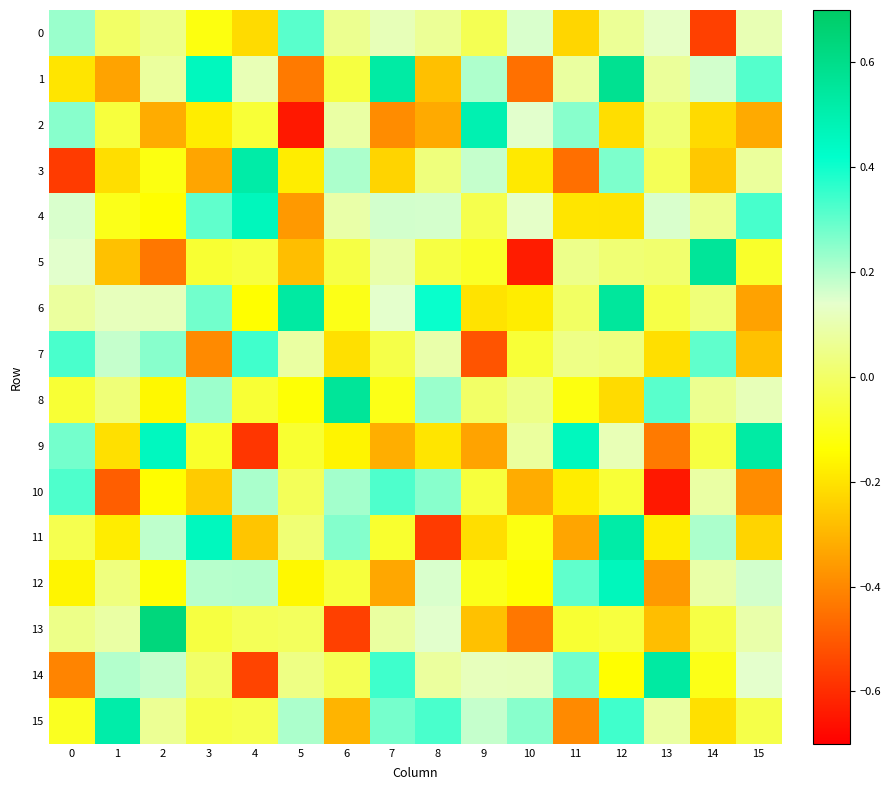

Reading left to right, list all the values displayed in this chart.

0: 0=0.2	1=0.0	2=0.0	3=-0.1	4=-0.2	5=0.3	6=0.1	7=0.1	8=0.1	9=-0.0	10=0.2	11=-0.2	12=0.1	13=0.1	14=-0.6	15=0.1
1: 0=-0.2	1=-0.3	2=0.1	3=0.5	4=0.1	5=-0.4	6=-0.1	7=0.5	8=-0.3	9=0.2	10=-0.5	11=0.1	12=0.6	13=0.1	14=0.2	15=0.3
2: 0=0.3	1=-0.1	2=-0.3	3=-0.2	4=-0.1	5=-0.6	6=0.1	7=-0.4	8=-0.3	9=0.5	10=0.1	11=0.3	12=-0.2	13=0.0	14=-0.2	15=-0.3
3: 0=-0.6	1=-0.2	2=-0.1	3=-0.3	4=0.5	5=-0.2	6=0.2	7=-0.2	8=0.0	9=0.2	10=-0.2	11=-0.5	12=0.3	13=-0.0	14=-0.3	15=0.1
4: 0=0.2	1=-0.1	2=-0.1	3=0.3	4=0.5	5=-0.4	6=0.1	7=0.2	8=0.2	9=-0.0	10=0.1	11=-0.2	12=-0.2	13=0.2	14=0.1	15=0.3
5: 0=0.1	1=-0.3	2=-0.4	3=-0.1	4=-0.1	5=-0.3	6=-0.0	7=0.1	8=-0.0	9=-0.1	10=-0.6	11=0.1	12=0.0	13=0.0	14=0.6	15=-0.1
6: 0=0.1	1=0.1	2=0.1	3=0.3	4=-0.1	5=0.5	6=-0.1	7=0.1	8=0.4	9=-0.2	10=-0.2	11=-0.0	12=0.5	13=-0.0	14=0.0	15=-0.3
7: 0=0.3	1=0.2	2=0.3	3=-0.4	4=0.3	5=0.1	6=-0.2	7=-0.0	8=0.1	9=-0.5	10=-0.1	11=0.0	12=0.0	13=-0.2	14=0.3	15=-0.3
8: 0=-0.1	1=0.0	2=-0.2	3=0.2	4=-0.1	5=-0.1	6=0.6	7=-0.1	8=0.2	9=0.0	10=0.0	11=-0.1	12=-0.2	13=0.3	14=0.1	15=0.1
9: 0=0.3	1=-0.2	2=0.5	3=-0.1	4=-0.6	5=-0.1	6=-0.2	7=-0.3	8=-0.2	9=-0.3	10=0.1	11=0.5	12=0.1	13=-0.4	14=-0.1	15=0.5
10: 0=0.3	1=-0.5	2=-0.1	3=-0.3	4=0.2	5=-0.0	6=0.2	7=0.3	8=0.3	9=-0.1	10=-0.3	11=-0.2	12=-0.1	13=-0.6	14=0.1	15=-0.4
11: 0=-0.0	1=-0.2	2=0.2	3=0.5	4=-0.3	5=0.0	6=0.3	7=-0.1	8=-0.6	9=-0.2	10=-0.1	11=-0.3	12=0.5	13=-0.2	14=0.2	15=-0.2
12: 0=-0.2	1=0.0	2=-0.1	3=0.2	4=0.2	5=-0.2	6=-0.1	7=-0.3	8=0.2	9=-0.1	10=-0.1	11=0.3	12=0.5	13=-0.4	14=0.1	15=0.2
13: 0=0.0	1=0.1	2=0.6	3=-0.1	4=-0.0	5=-0.0	6=-0.6	7=0.1	8=0.1	9=-0.3	10=-0.4	11=-0.1	12=-0.1	13=-0.3	14=-0.0	15=0.1
14: 0=-0.4	1=0.2	2=0.2	3=0.0	4=-0.5	5=0.0	6=-0.0	7=0.3	8=0.1	9=0.1	10=0.1	11=0.3	12=-0.1	13=0.5	14=-0.1	15=0.1
15: 0=-0.1	1=0.5	2=0.1	3=-0.0	4=-0.0	5=0.2	6=-0.3	7=0.3	8=0.3	9=0.2	10=0.3	11=-0.4	12=0.3	13=0.1	14=-0.2	15=-0.0